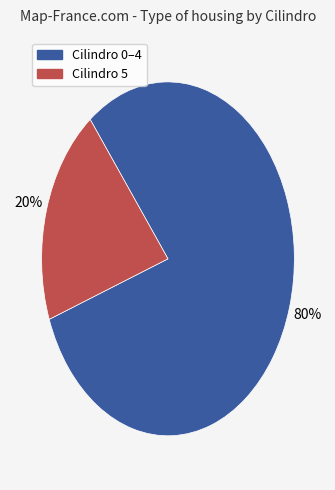

Which category has the smallest portion of the pie?

Cilindro 5